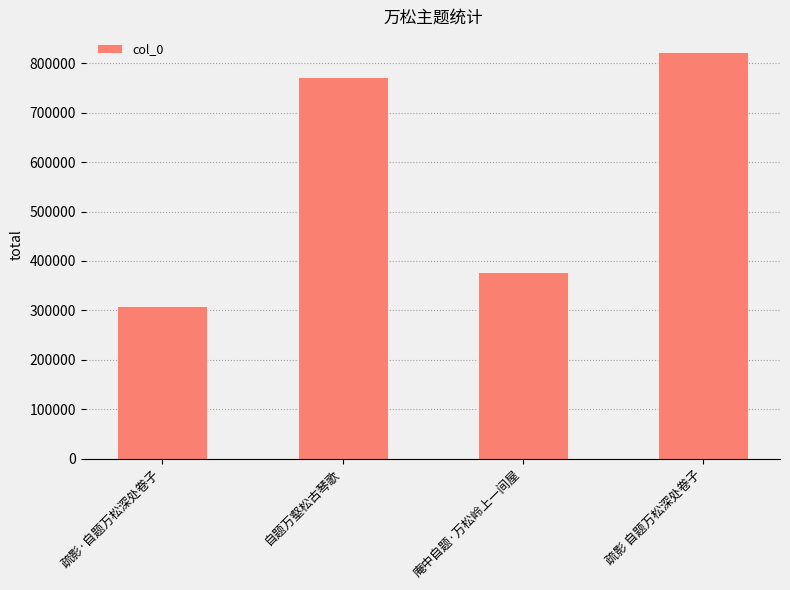

What position from the left is 庵中自题·万松岭上一间屋?

3